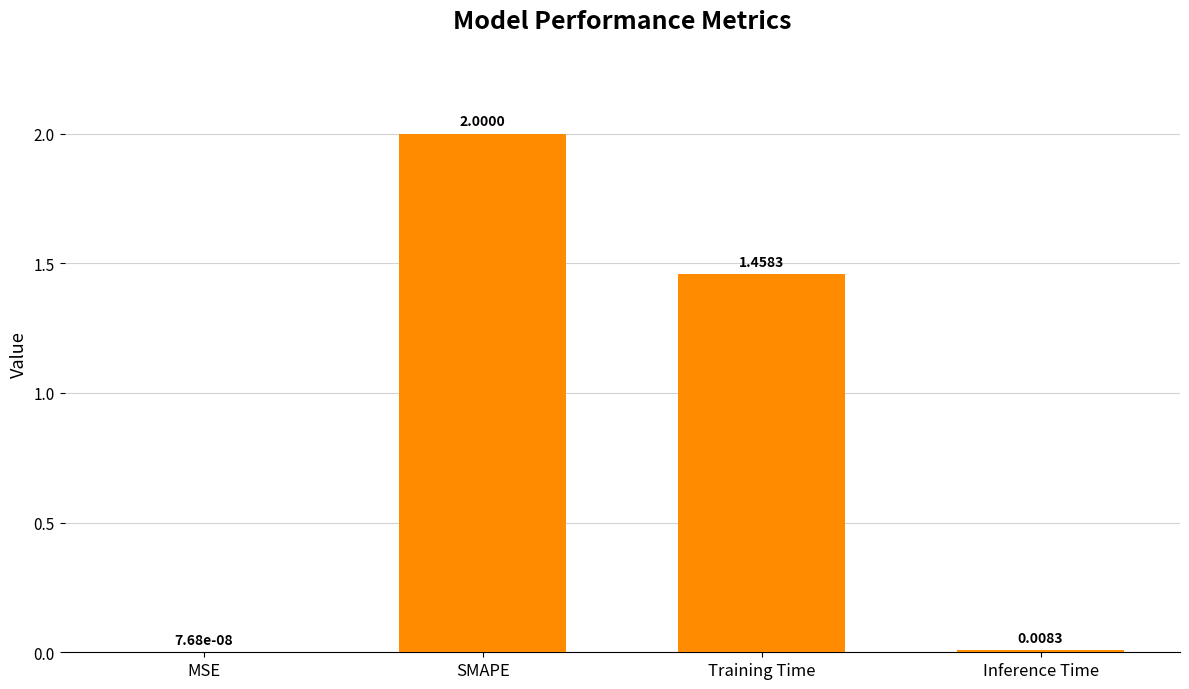

At which category does the chart reach its peak across all series?

SMAPE